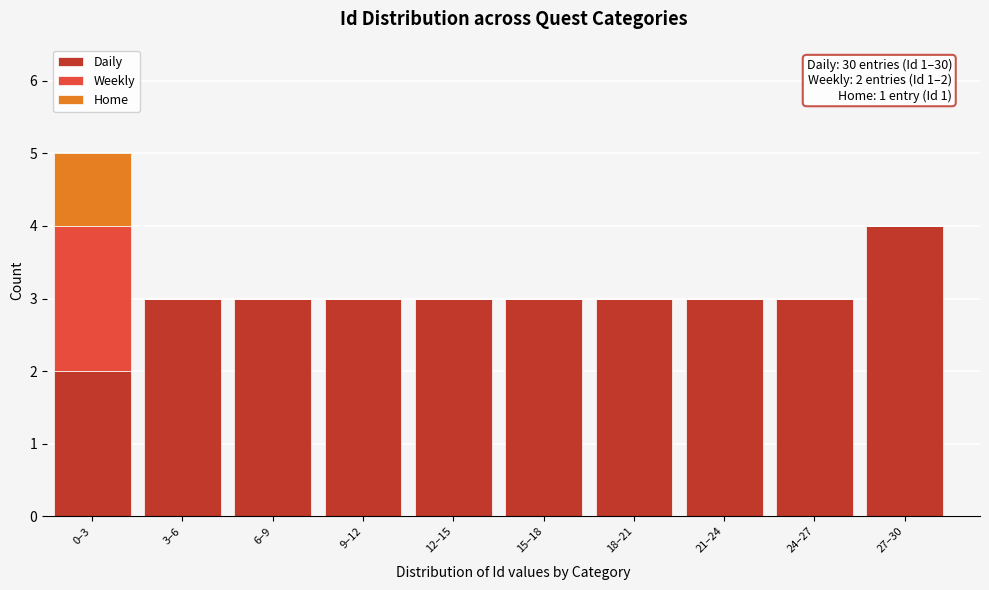

True or false: Daily has a value of 2 at 0–3.

True